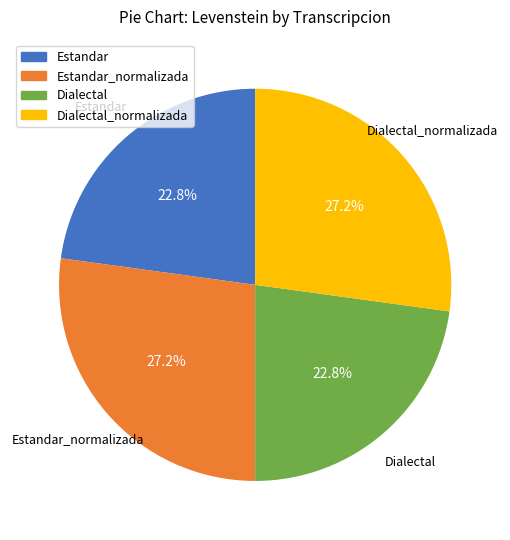

Is there any slice that represents more than half of the pie?

No